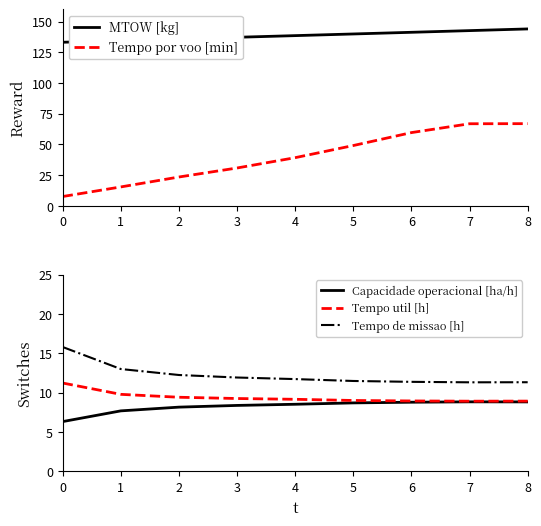

True or false: Tempo por voo [min] and MTOW [kg] intersect in this chart.

False